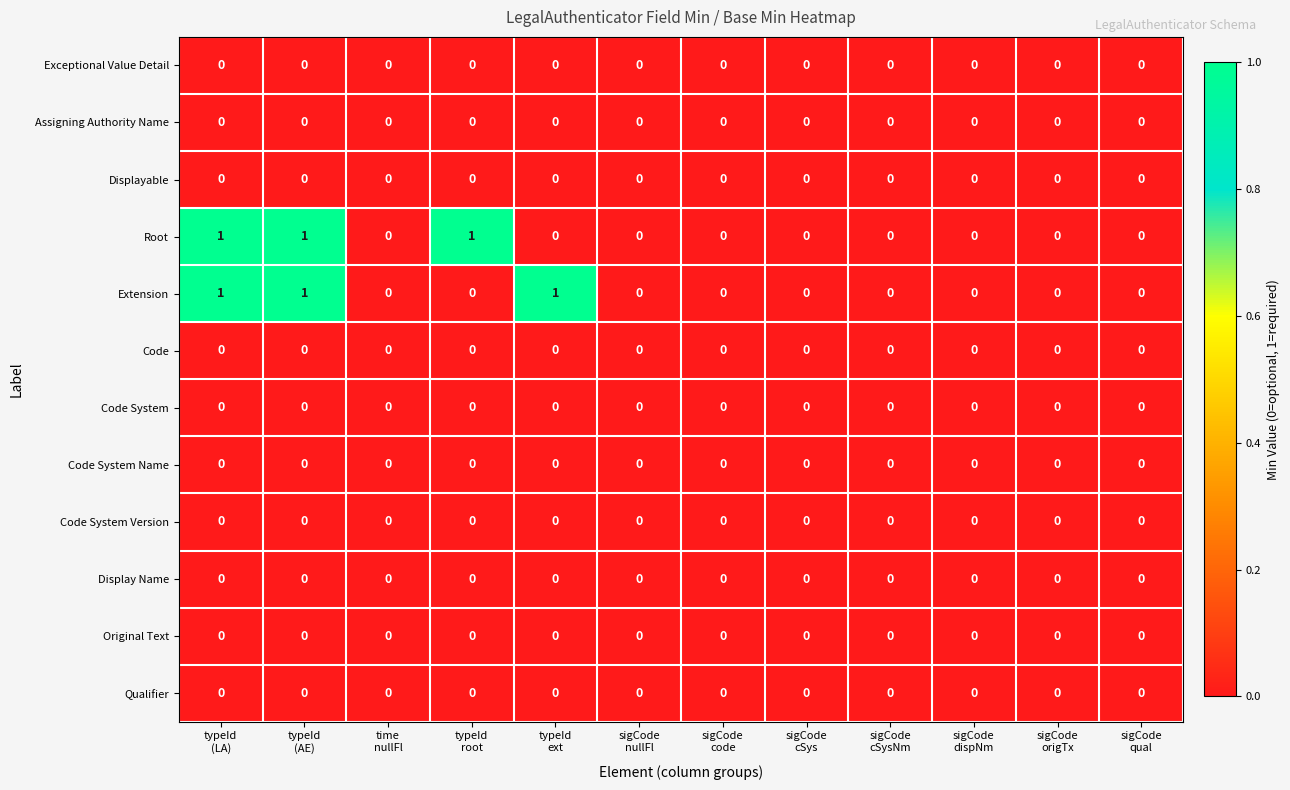

List the series in order of their peak value, lowest first.

Exceptional Value Detail, Assigning Authority Name, Displayable, Code, Code System, Code System Name, Code System Version, Display Name, Original Text, Qualifier, Root, Extension